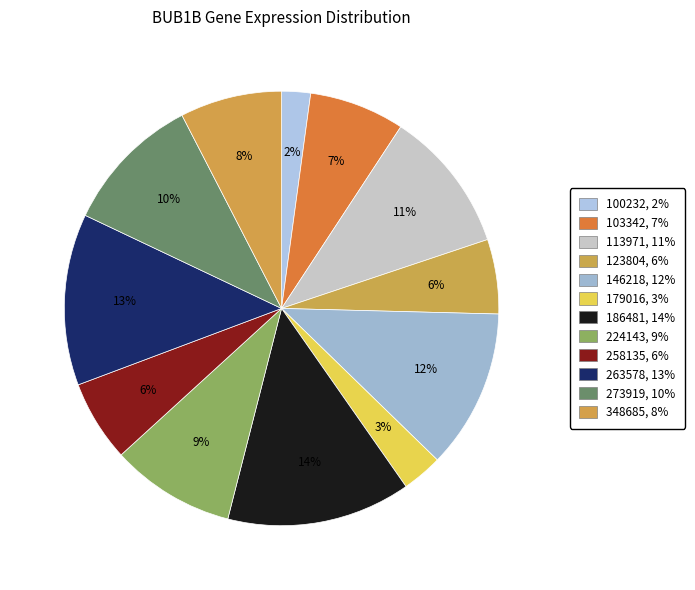

True or false: 100232 accounts for 14% of the total.

False